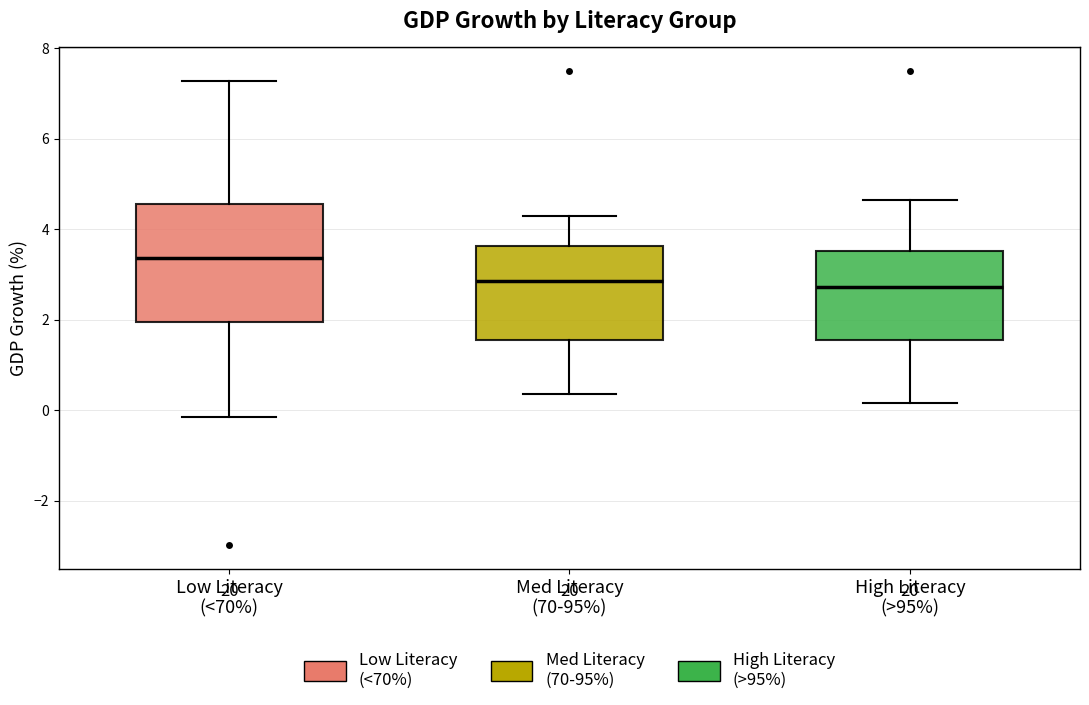

Where is the lower edge of the box for Med Literacy (70-95%) on the y-axis? The values are not printed on the chart, so give them approximately, as read against the axis.

1.6